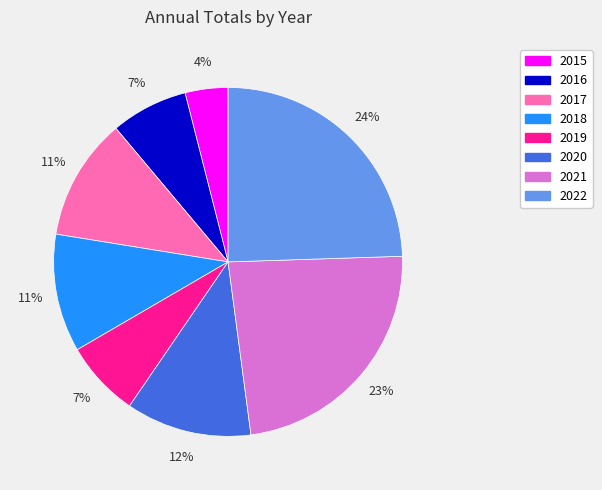

To the nearest percent, what is the combined percentage of 2019 and 2020?

19%